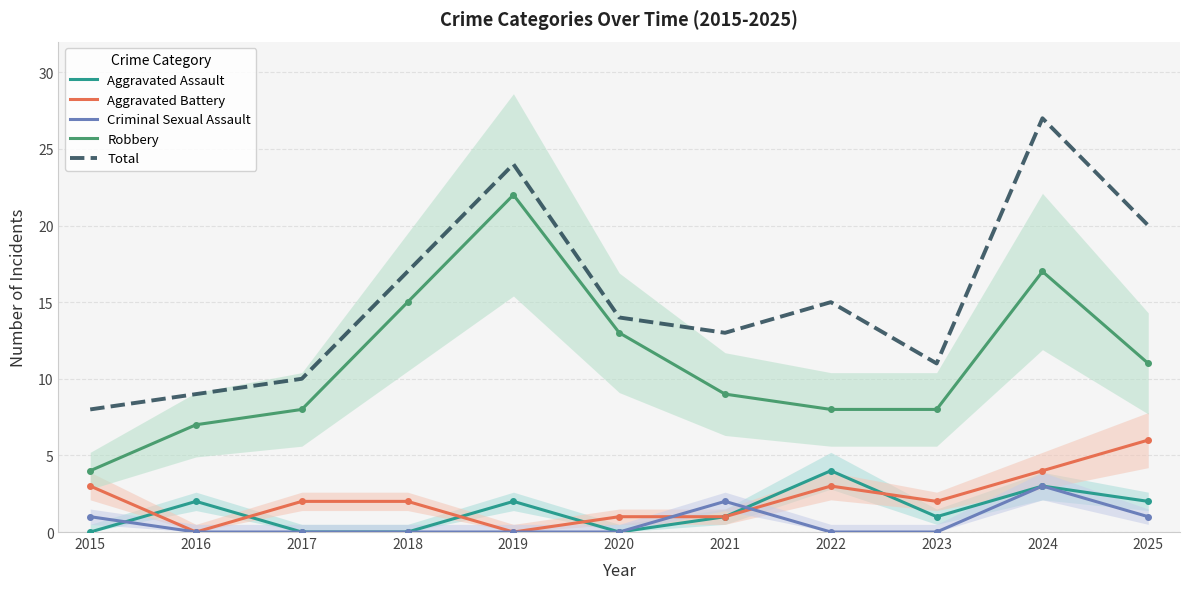

In Criminal Sexual Assault, how many points are higher than both neighbors (excluding endpoints)?

2